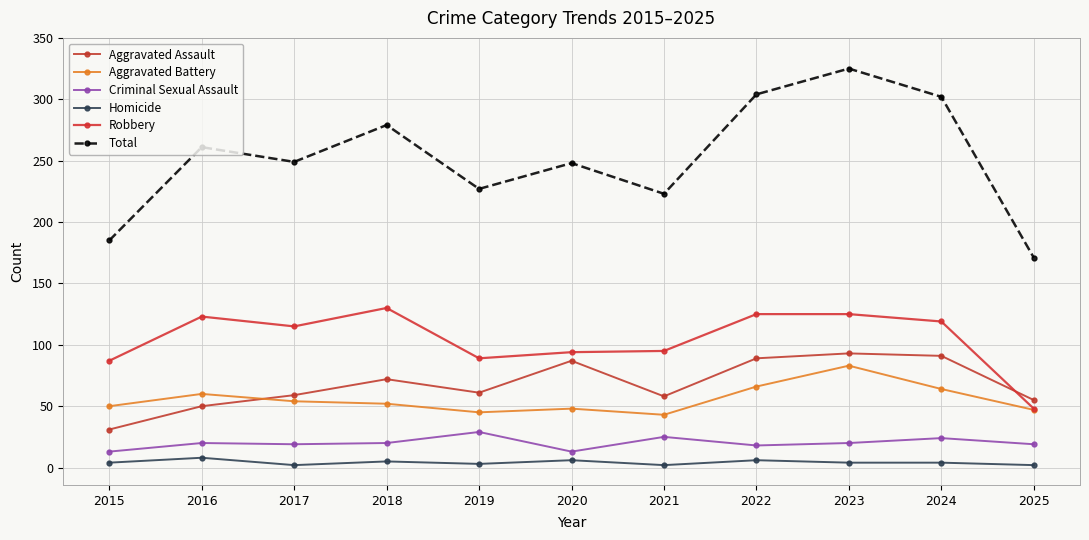

In Aggravated Battery, how many points are lower than both neighbors (excluding endpoints)?

2